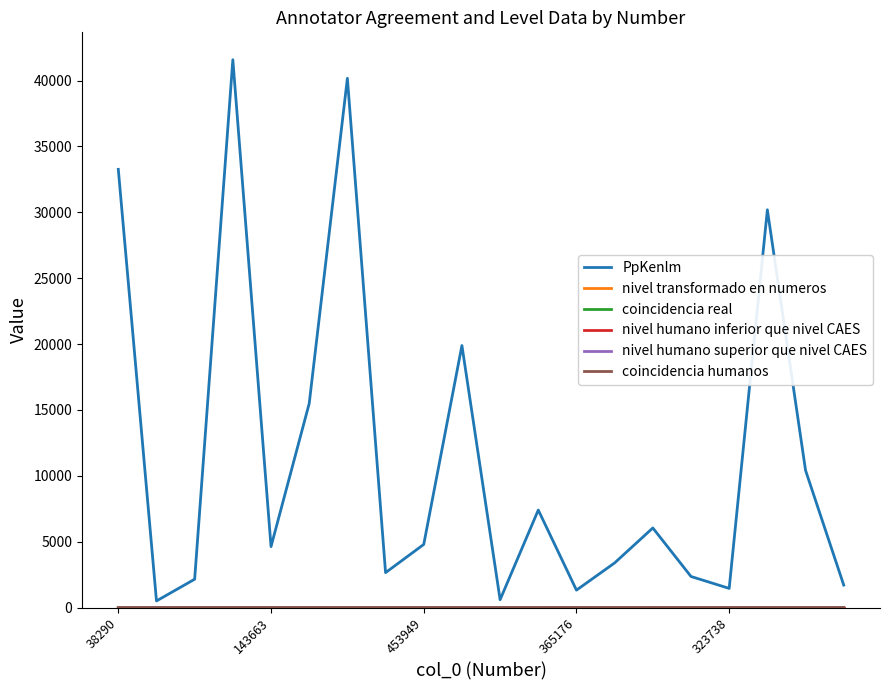

Which series has the largest total across all categories?

PpKenlm